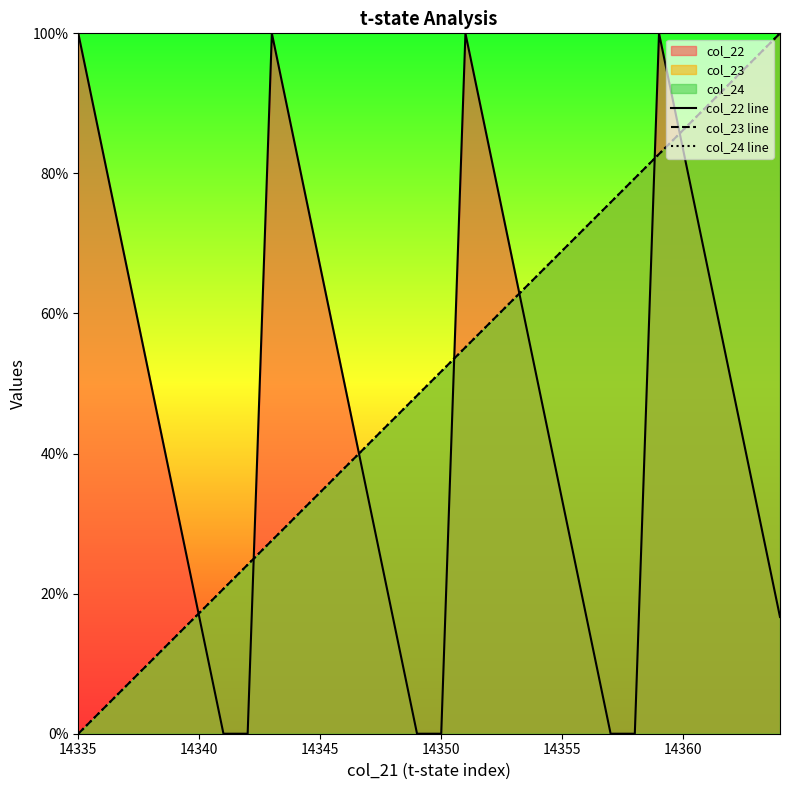

What is the difference between the maximum and minimum values in the col_23 line series?

100.0